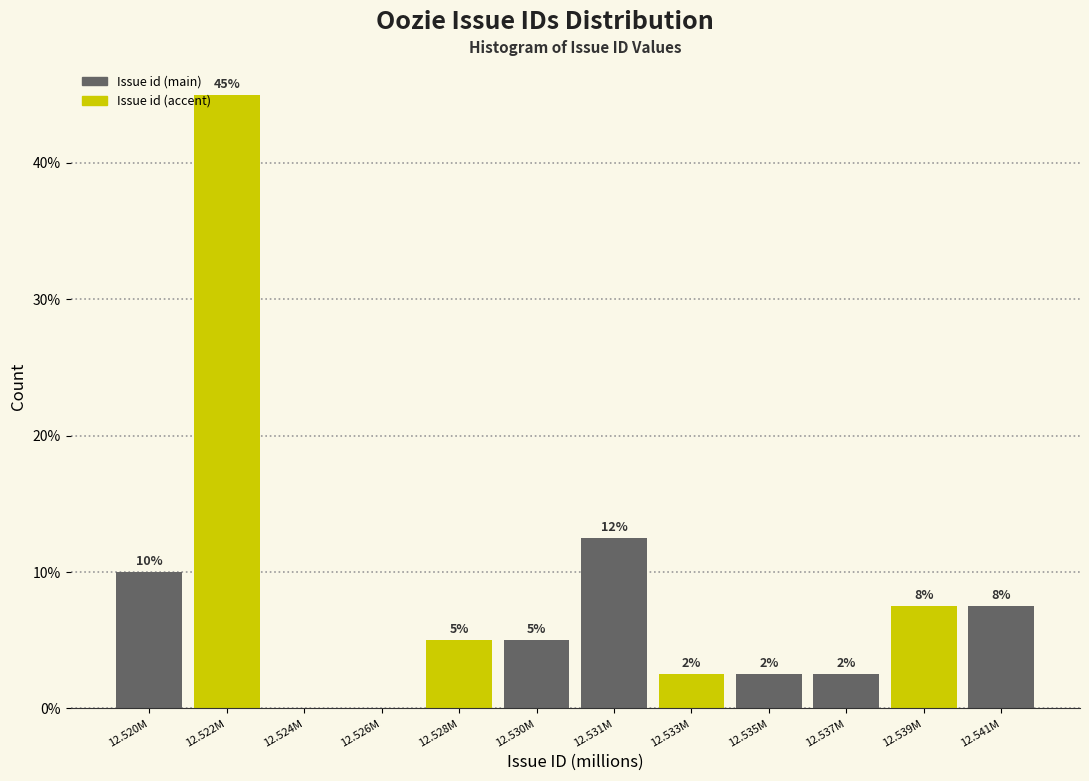

Are the bars horizontal?

No